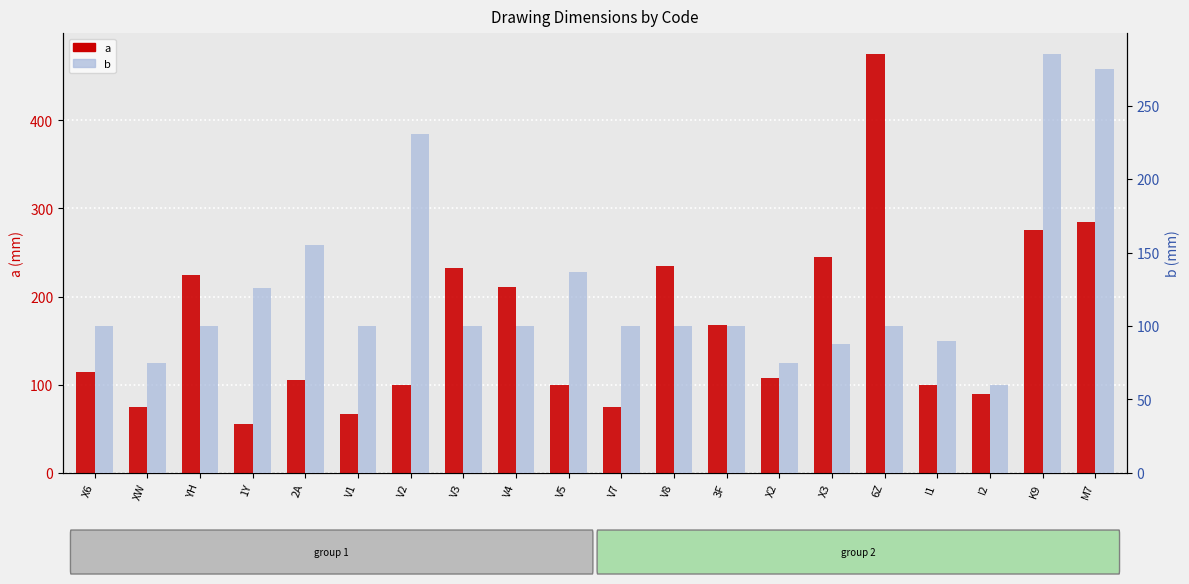

At which category is the sum across all series the highest?

6Z